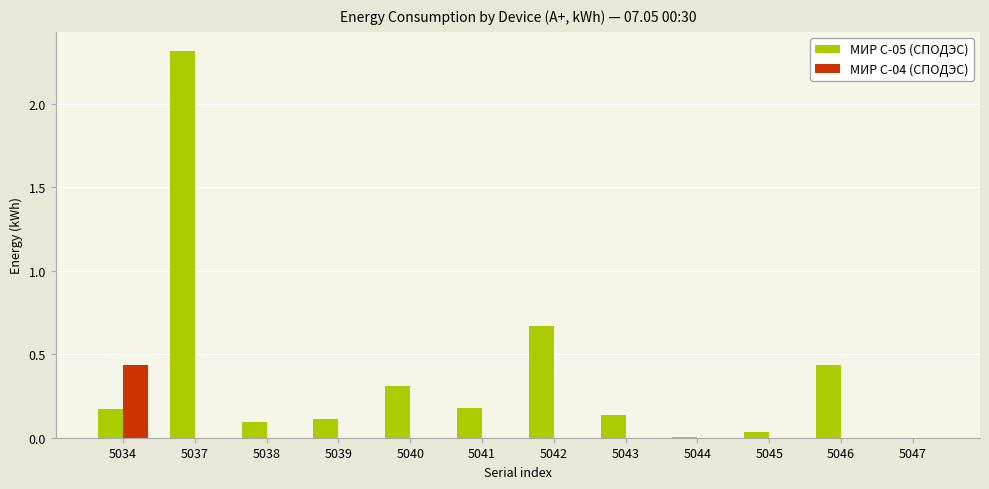

The МИР С-04 (СПОДЭС) series shows 0.2 at 5047. True or false?

False